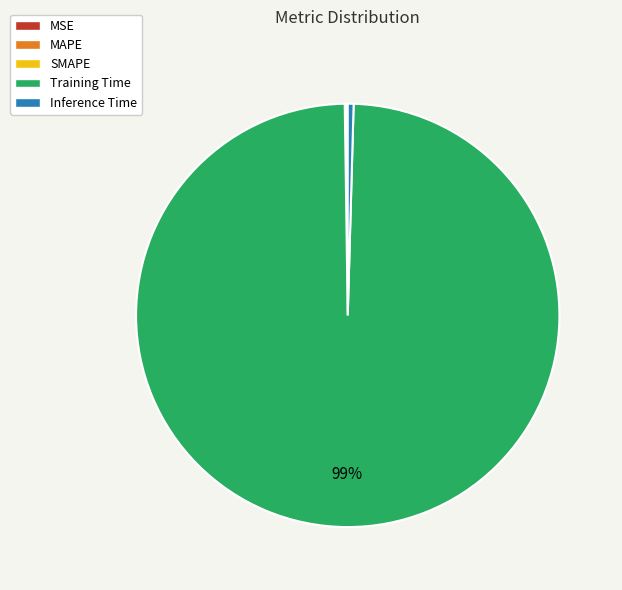

True or false: Training Time accounts for 89% of the total.

False